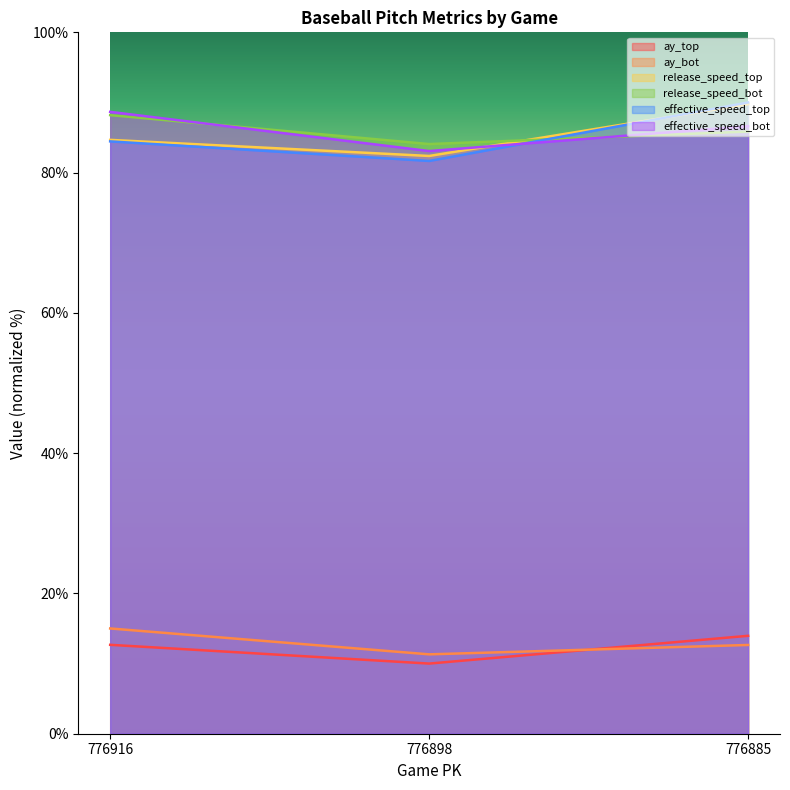

At which category is the sum across all series the highest?

776885